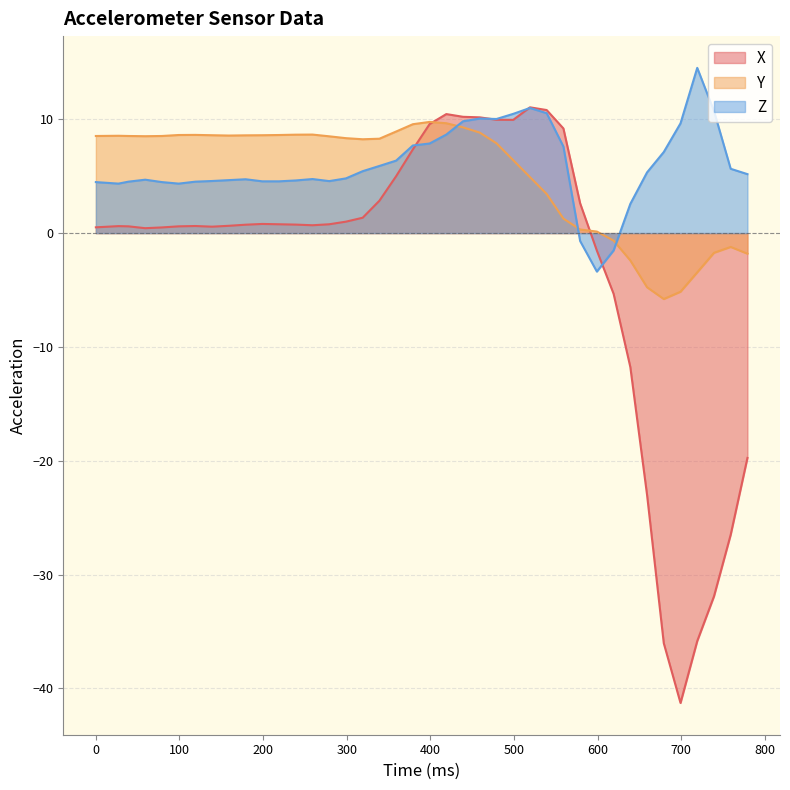

How many positive values does the Y series have?

31